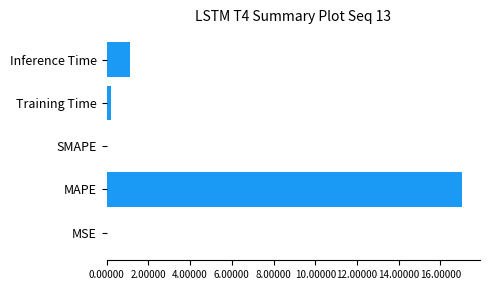

What is the sum of all values?

18.3